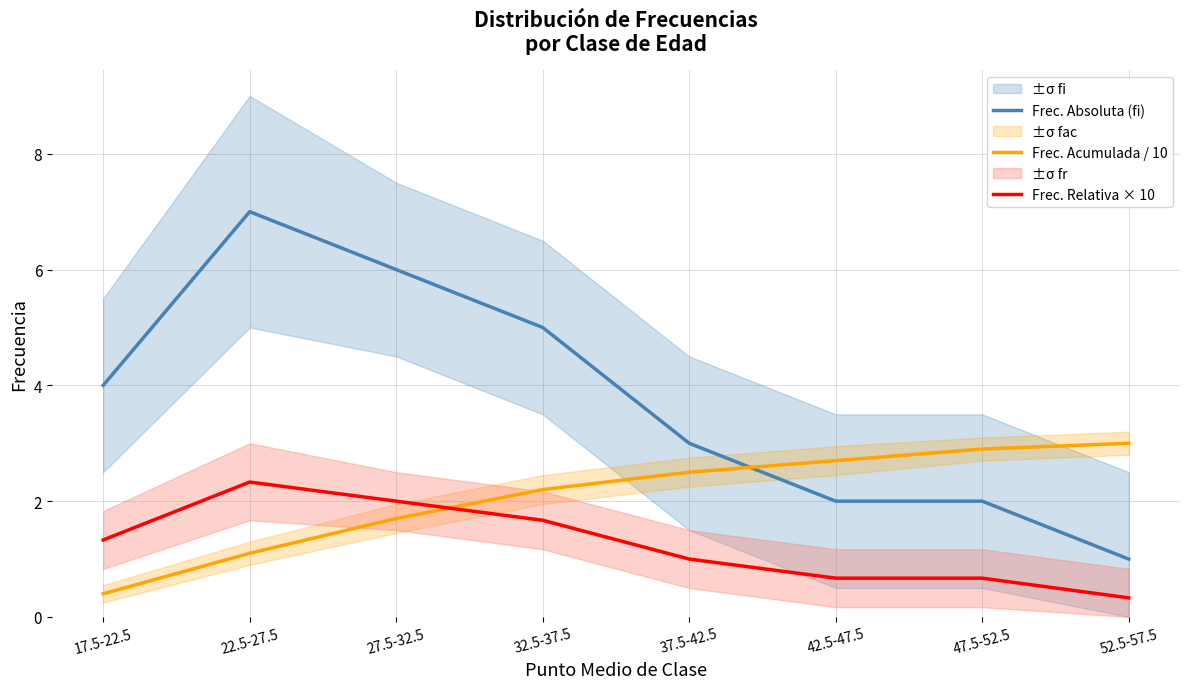

Between 47.5-52.5 and 52.5-57.5, which is larger?

47.5-52.5